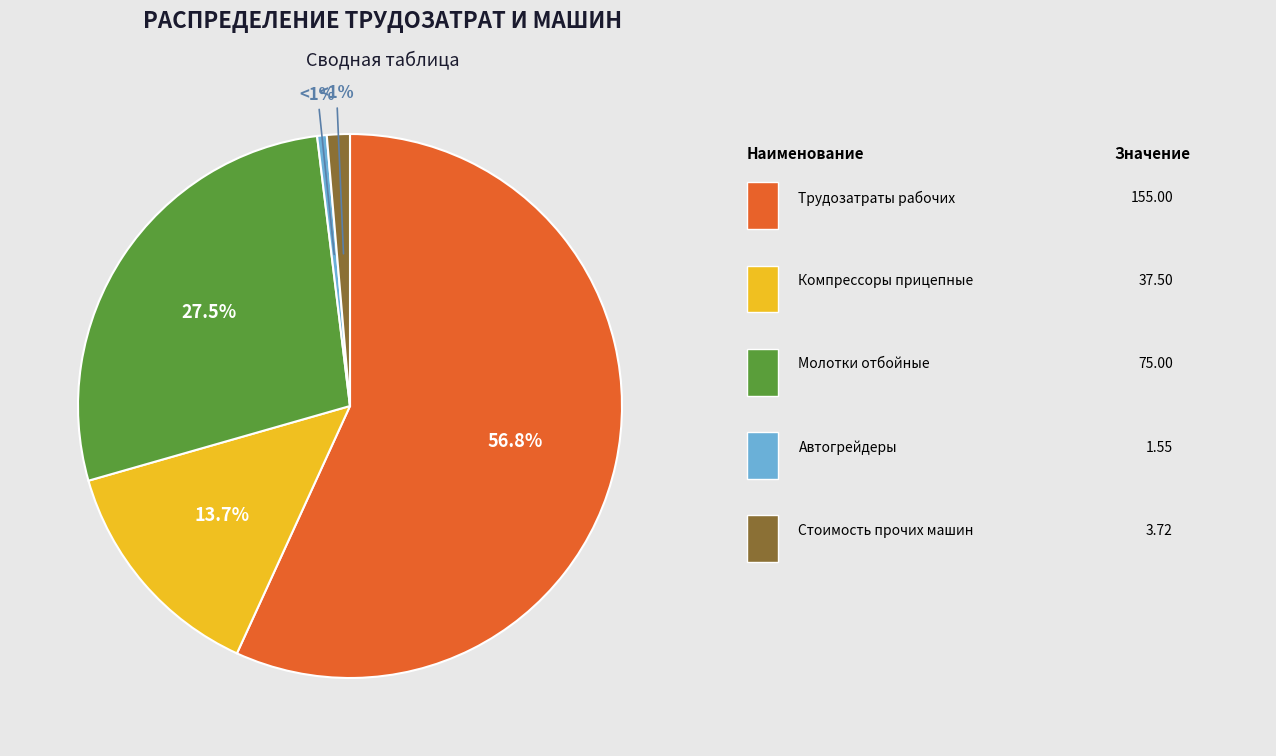

Is there a majority slice in this chart?

Yes